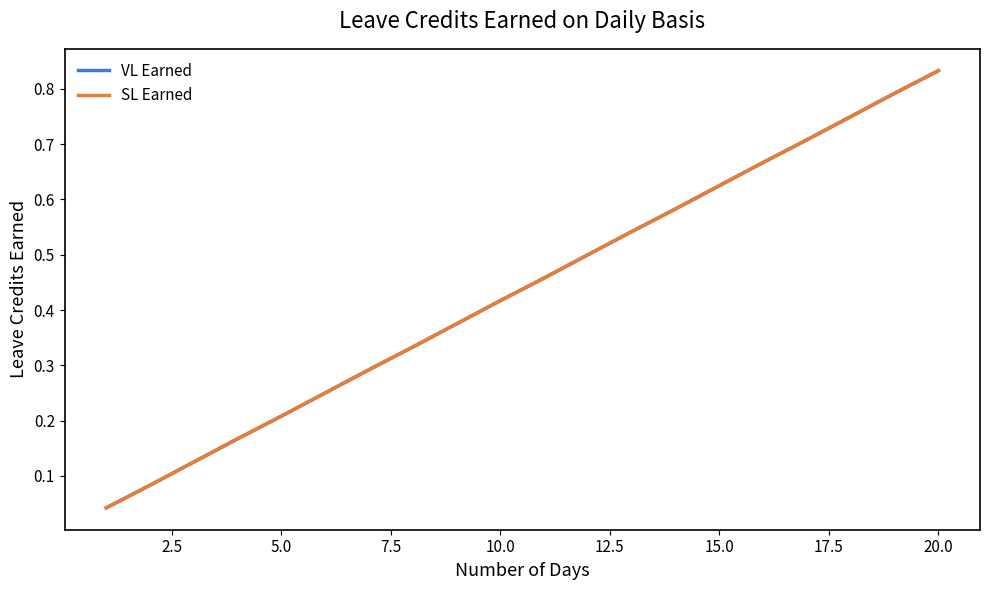

Does the chart have visible grid lines?

No